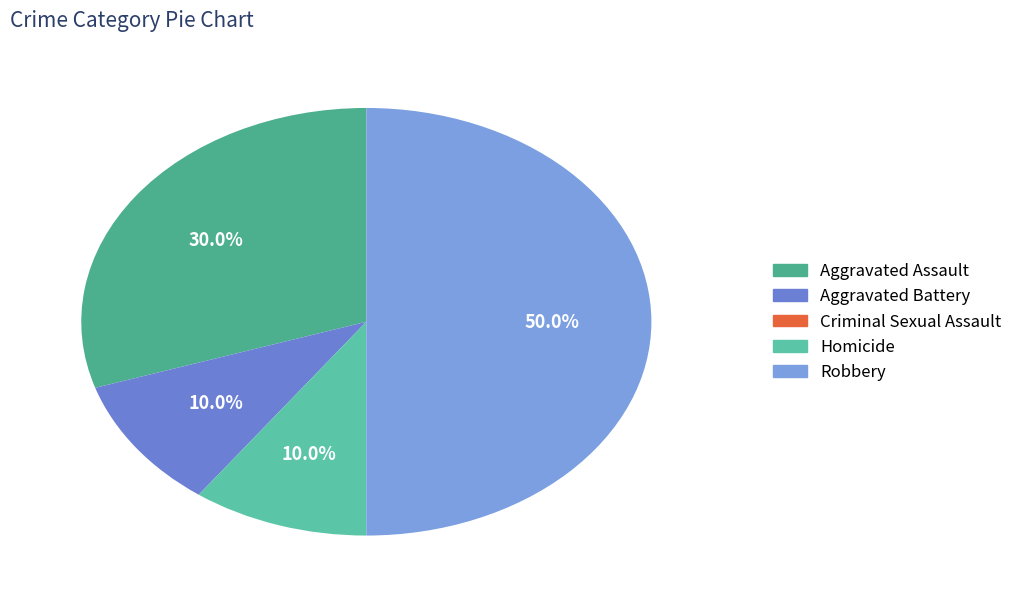

Rank the categories by value from lowest to highest.

Criminal Sexual Assault, Aggravated Battery, Homicide, Aggravated Assault, Robbery